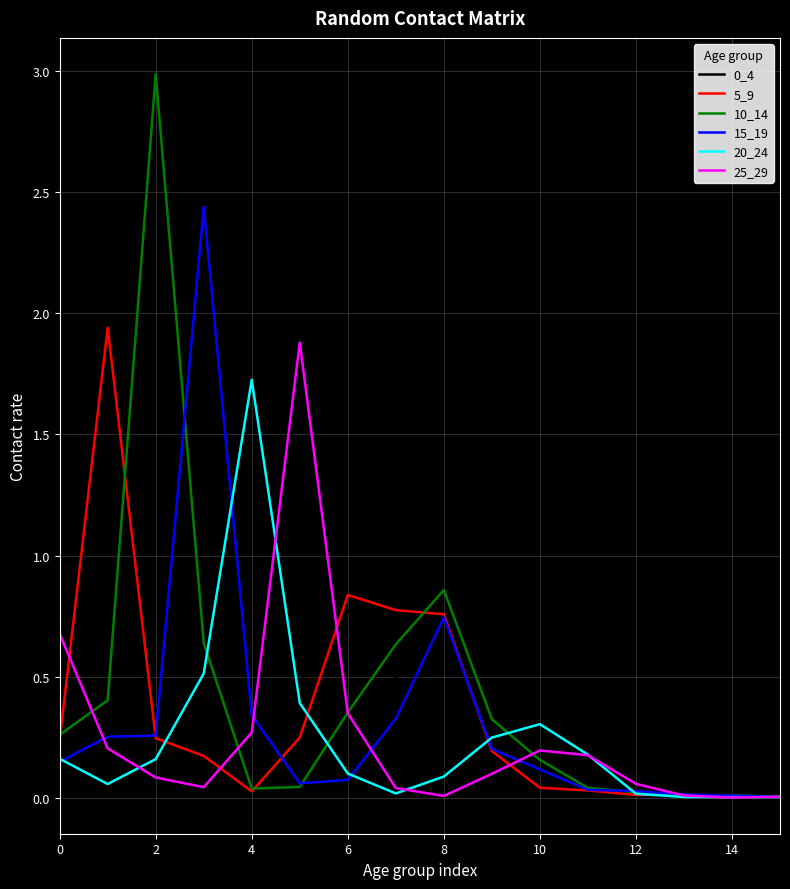

Is this an area chart (filled region under the line)?

No